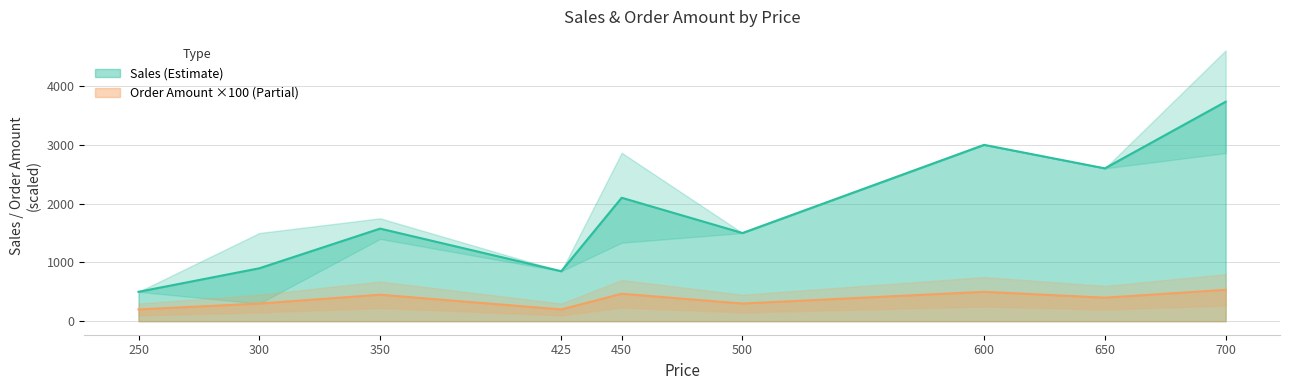

True or false: Order Amount ×100 (Partial) has a value of 456.3 at 500.

False